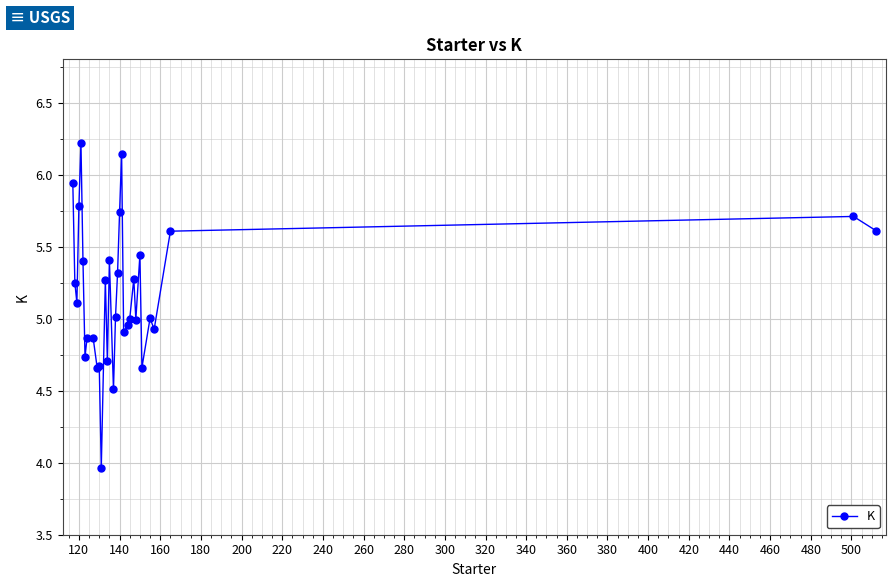

True or false: the data has more than 1 interior local peaks.

True